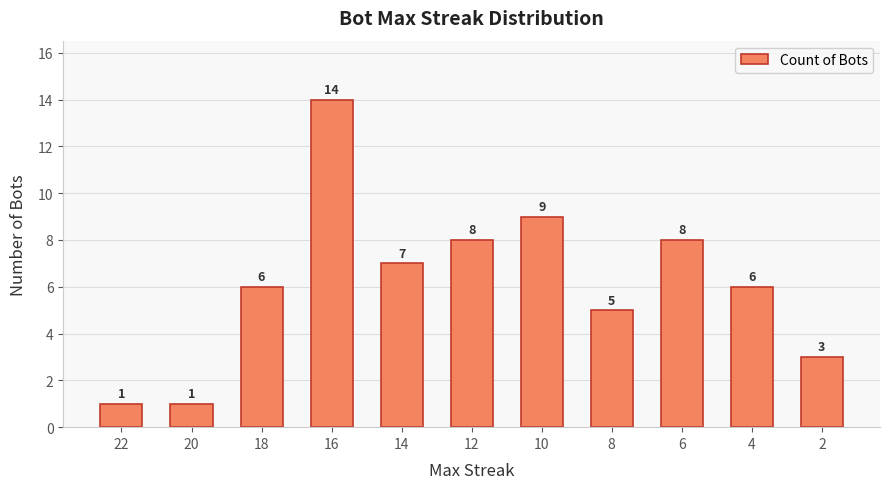

How many data points does each series have?

11